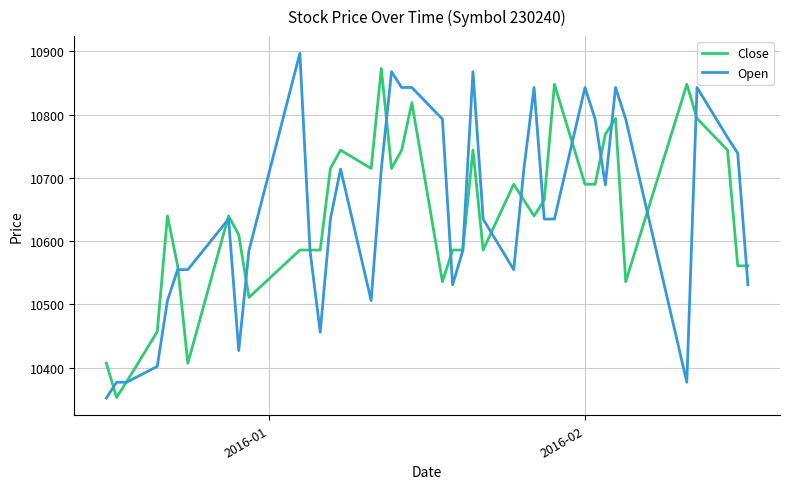

Which series has the largest range (max minus min)?

Open